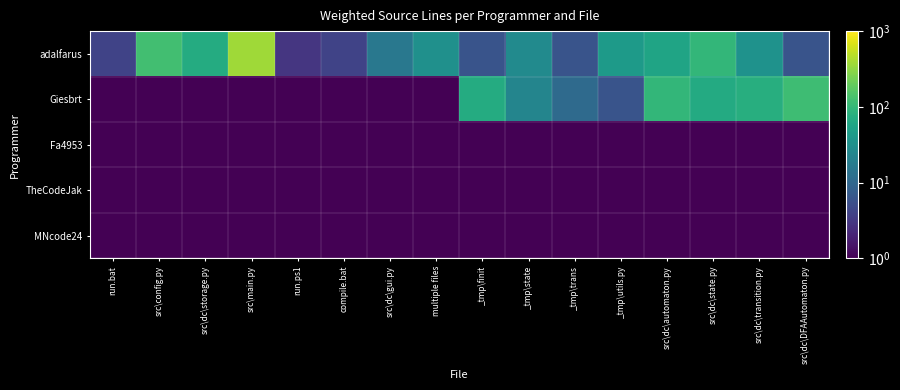

What is the difference between the highest and lowest values at src\dc\state.py?

95.5